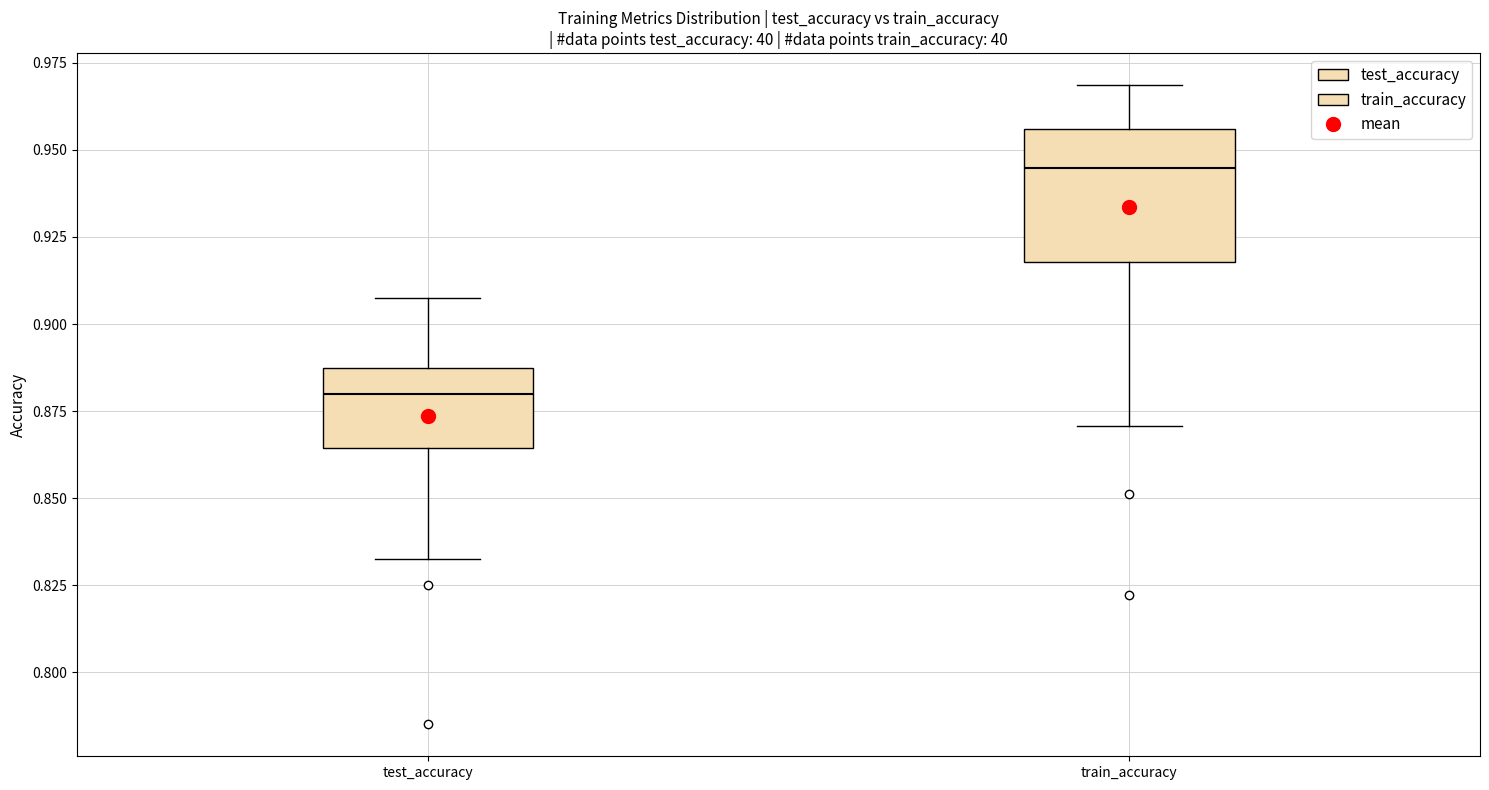

Reading left to right, transcribe this box plot: for each box, give where its median line is, the range the box spans, and where its two whiskers end, as read against the y-axis. The values are not printed on the chart, so give them approximately, as read against the axis.

test_accuracy: median 0.880, box 0.865 to 0.885, whiskers 0.830 to 0.905
train_accuracy: median 0.945, box 0.920 to 0.955, whiskers 0.870 to 0.970